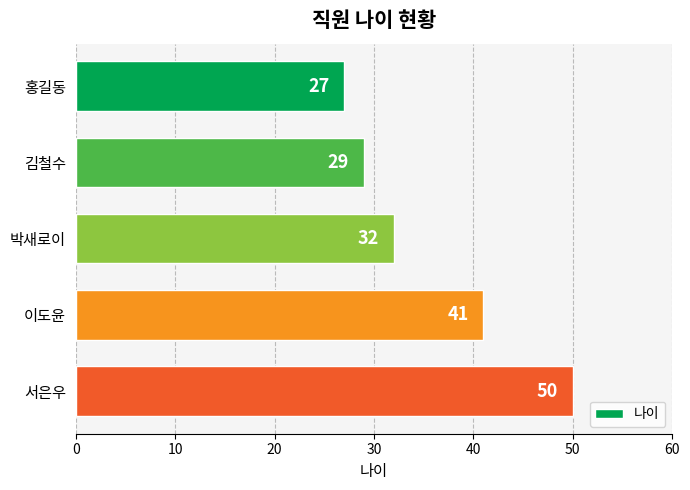

Does the chart contain any negative values?

No